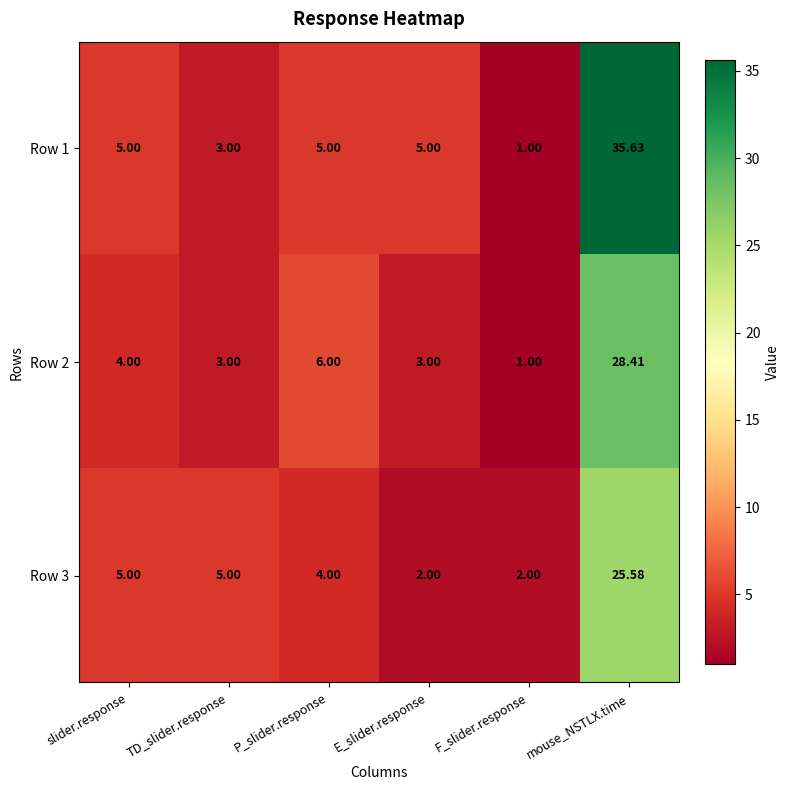

Which series has the largest range (max minus min)?

Row 1